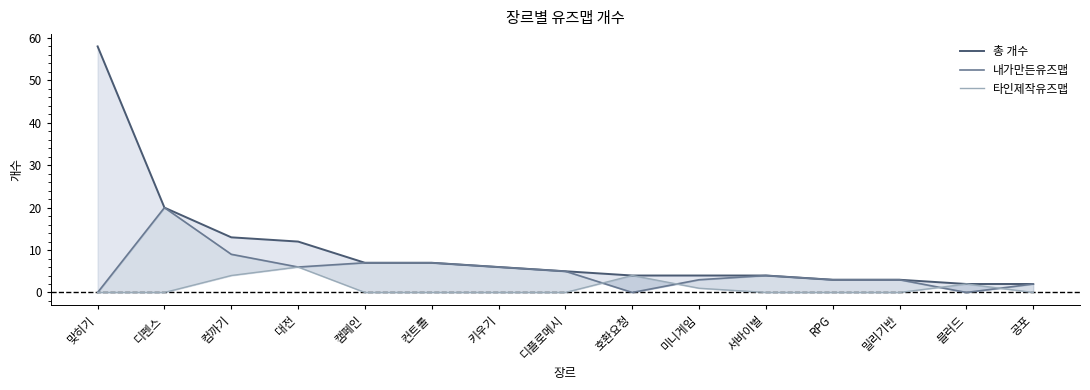

What is the sum of the 총 개수 values at 서바이벌 and 컴까기?

17